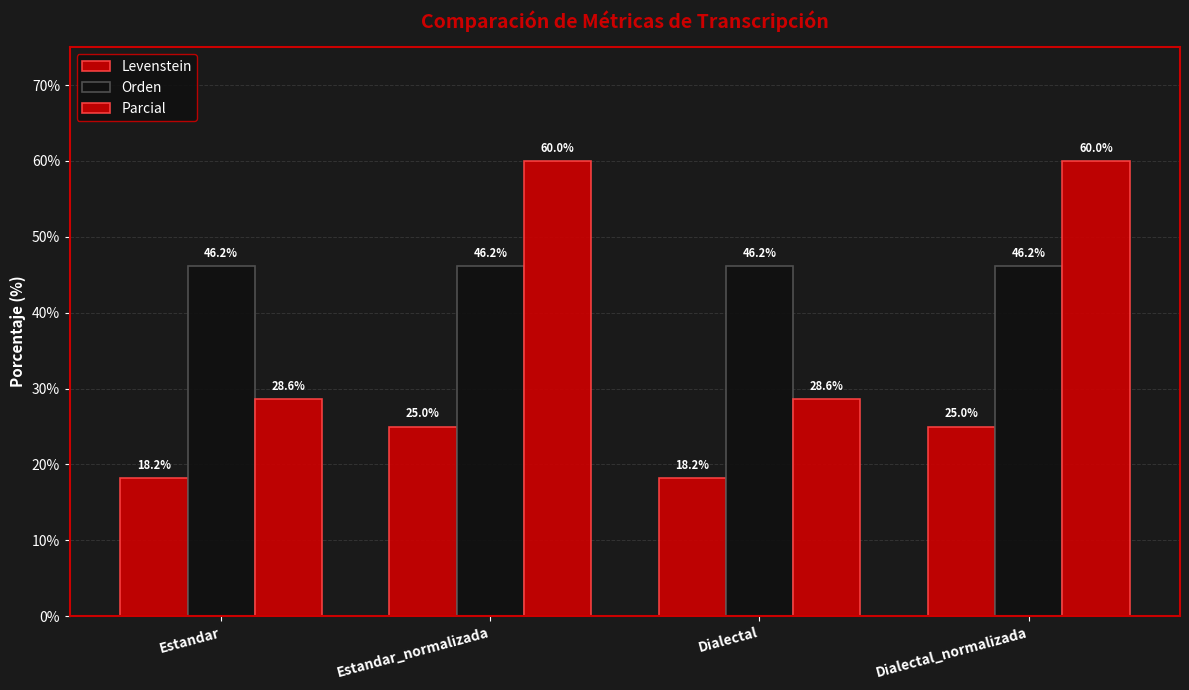

Is it true that Orden equals 46.2 at Estandar?

True